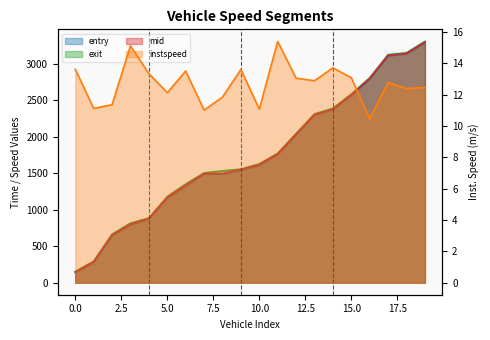

Reading right to left, transcribe all the data shown in this chart.

entry: 3295.0	3139.2	3113.1	2794.1	2570.8	2376.3	2298.9	2031.1	1761.1	1611.7	1544.3	1490.4	1488.5	1327.1	1163.8	872.7	796.1	646.4	276.5	138.5
instspeed: 12.5	12.4	12.8	10.5	13.1	13.7	12.9	13.1	15.4	11.1	13.6	11.8	11.0	13.5	12.1	13.3	15.1	11.4	11.1	13.6
exit: 3310.7	3154.2	3128.7	2811.1	2586.8	2391.8	2314.8	2046.8	1774.5	1629.5	1558.4	1533.3	1506.3	1353.2	1179.8	887.9	816.5	664.6	294.3	153.7
mid: 3301.1	3145.3	3119.1	2801.4	2577.1	2382.2	2305.1	2037.4	1766.5	1619.3	1550.3	1497.2	1495.3	1333.2	1170.6	878.5	801.4	653.5	284.2	144.6